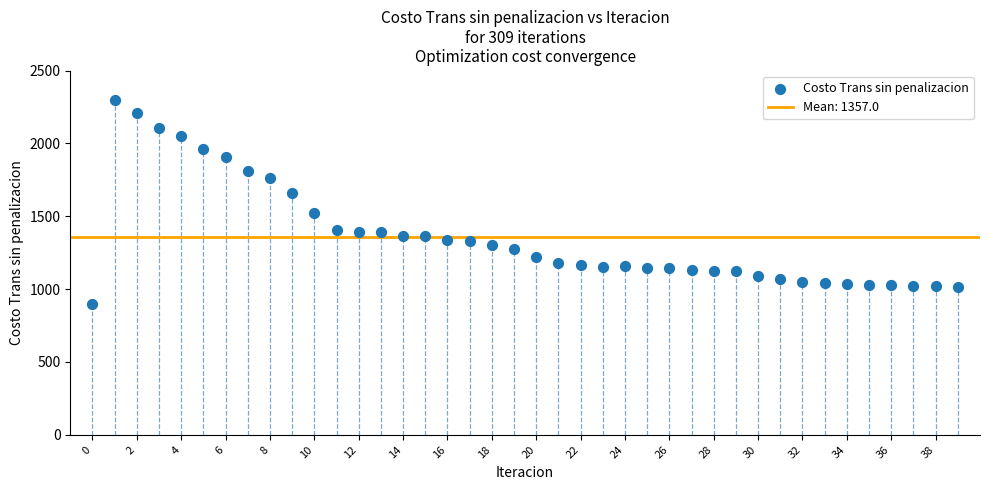

What is the range of Y values (max minus min)?

1399.1